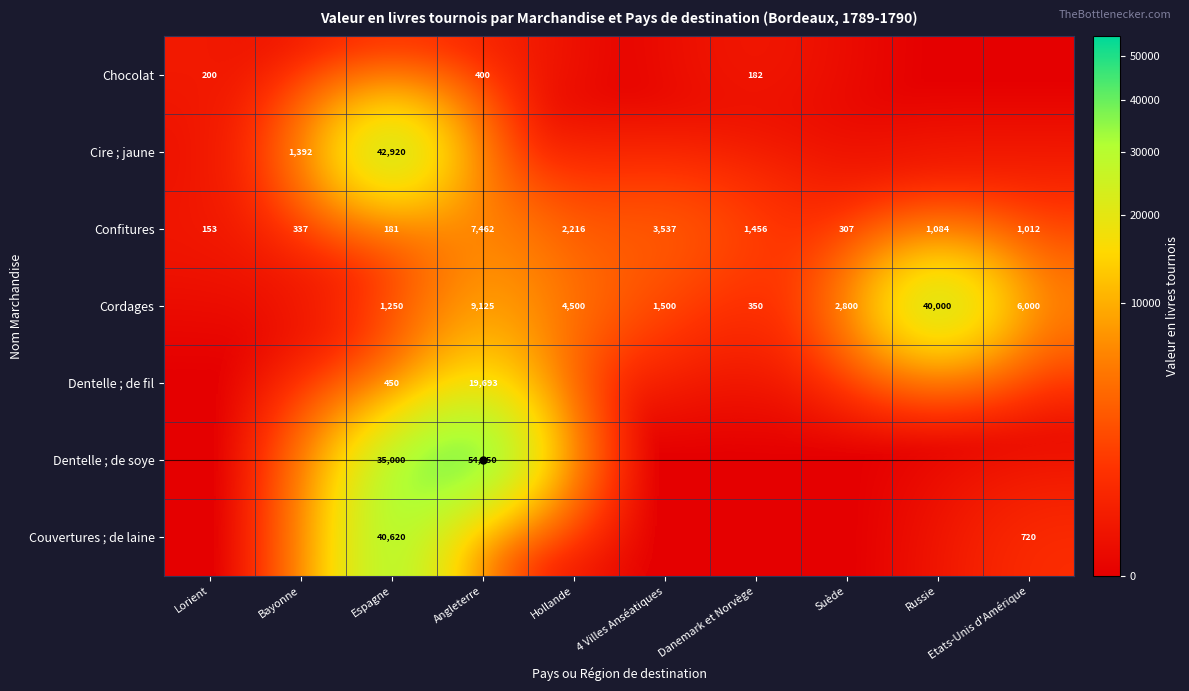

What is the sum of all Confitures values?

17745